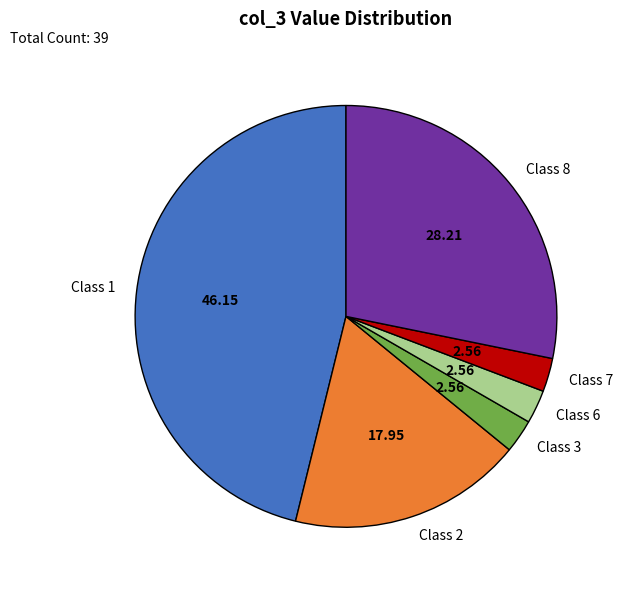

Approximately how many times larger is the value at Class 1 compared to Class 3?

18.0